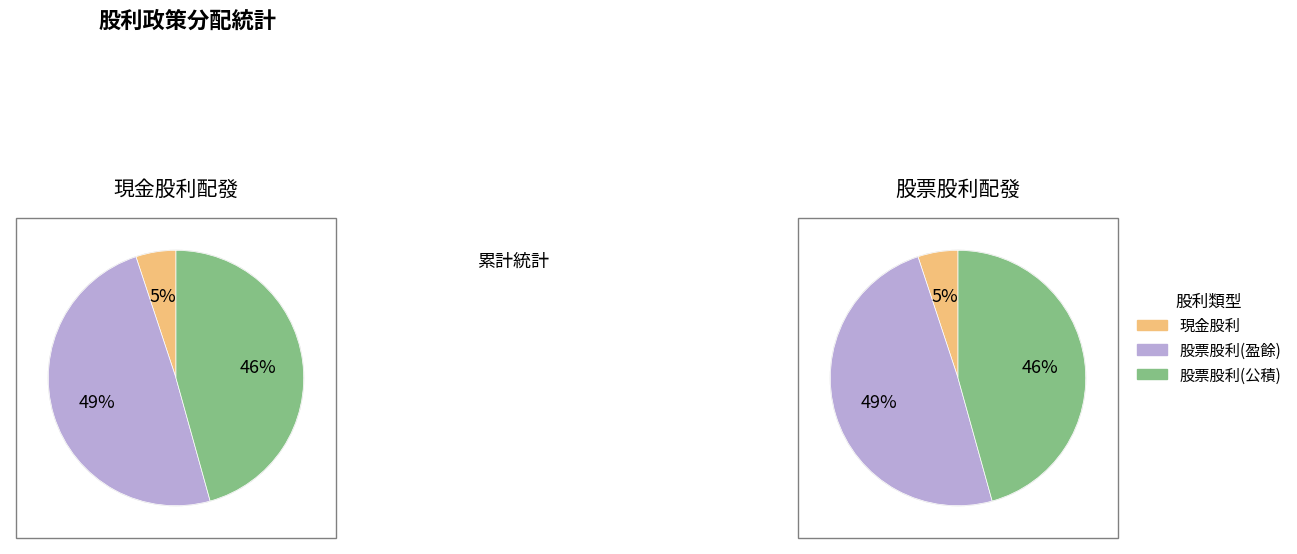

What portion of the pie excludes 1995?

100.0%